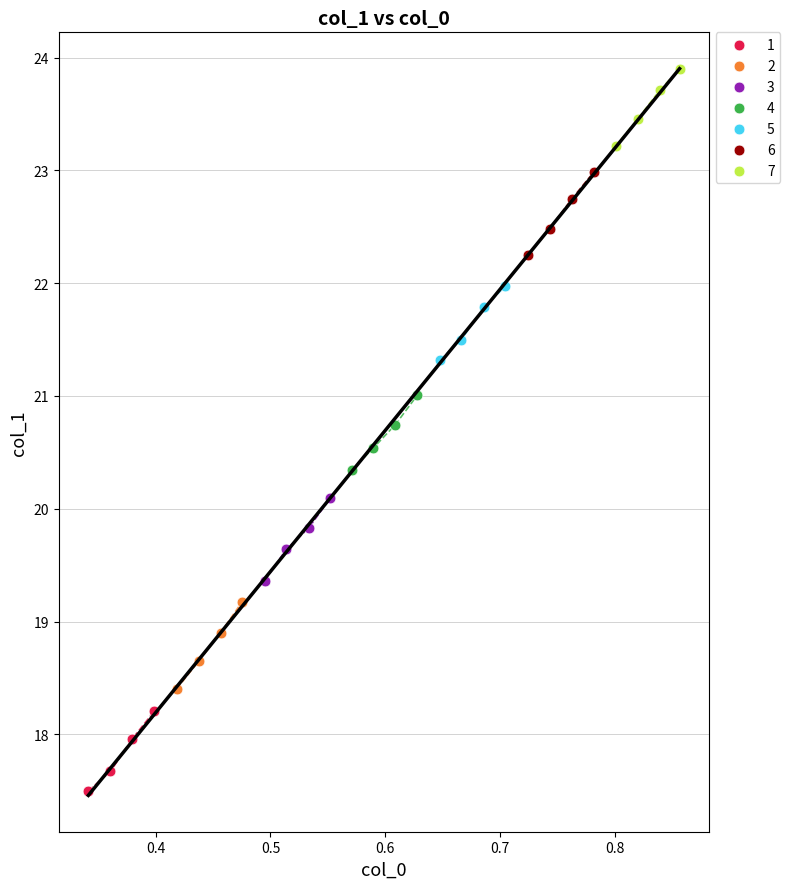

What are all the series names shown in the legend?

1, 2, 3, 4, 5, 6, 7